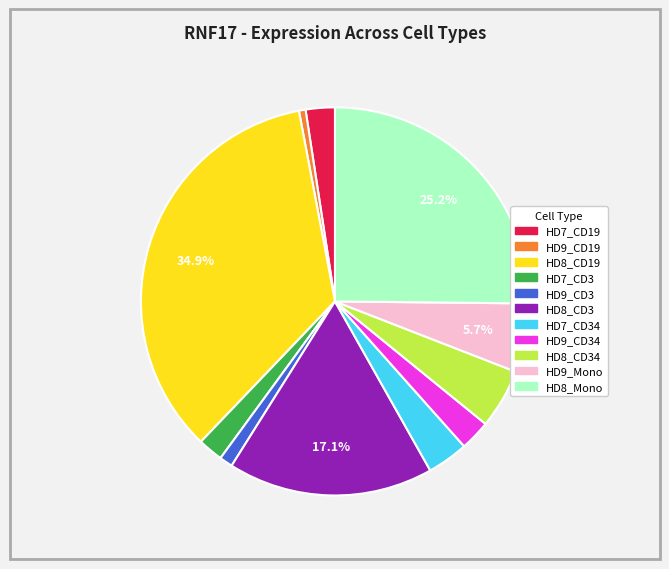

Does any single category account for the majority?

No